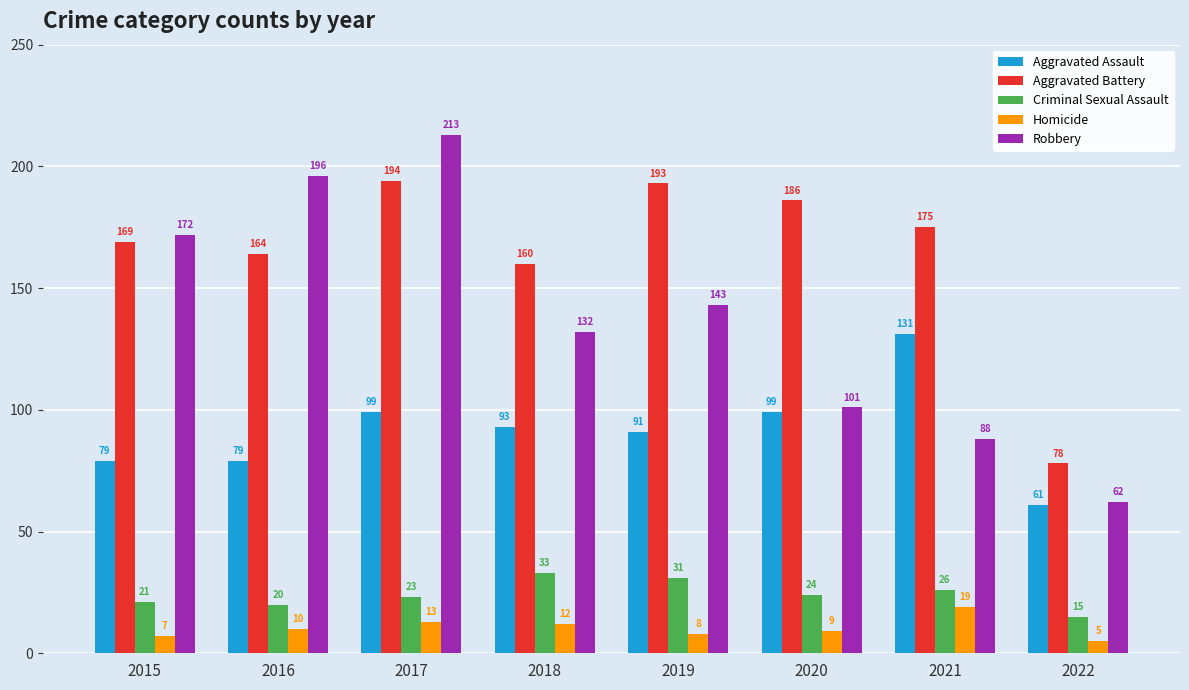

What is the sum of all Aggravated Battery values?

1319